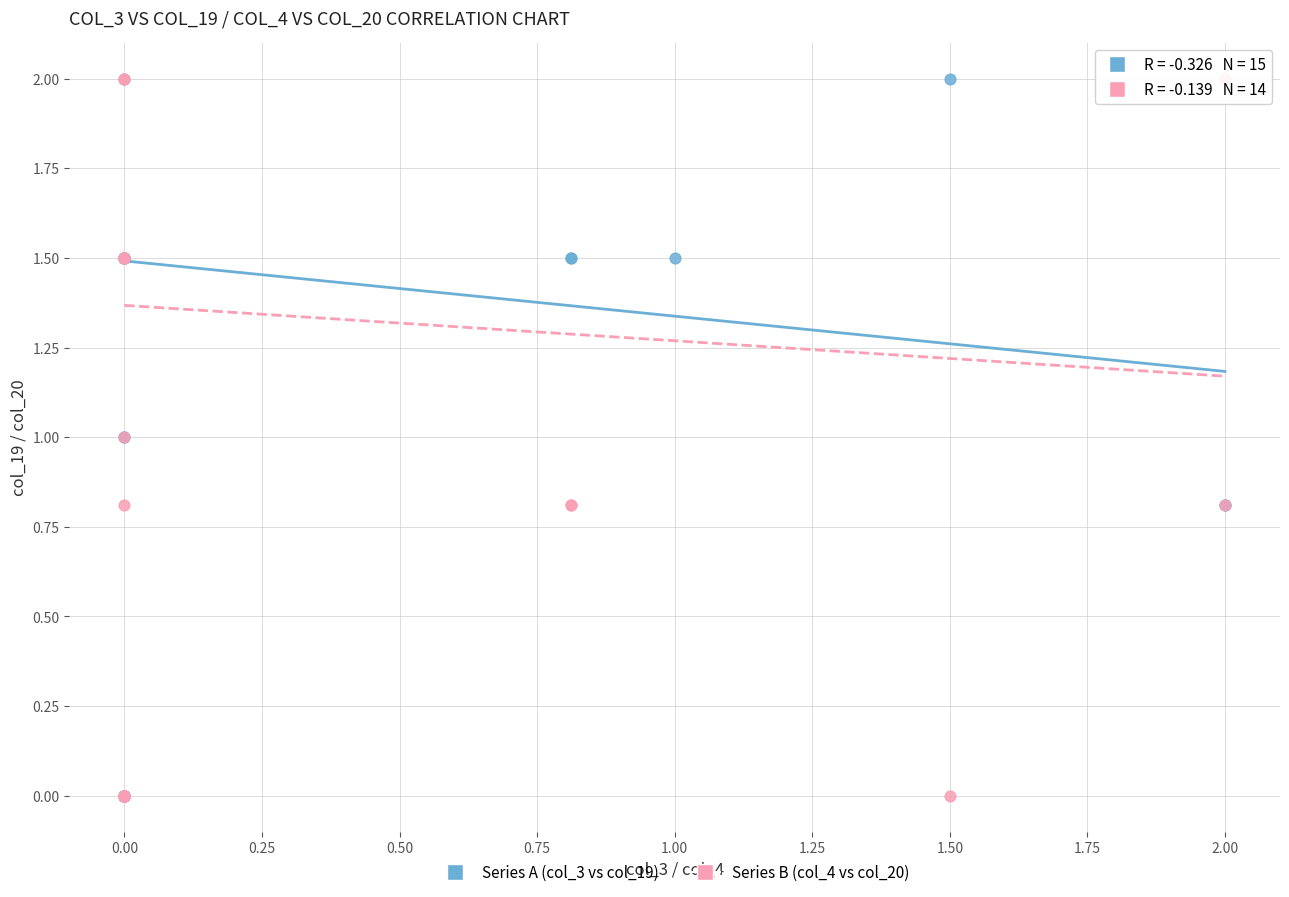

What are all the series names shown in the legend?

Series A (col_3 vs col_19), Series B (col_4 vs col_20)